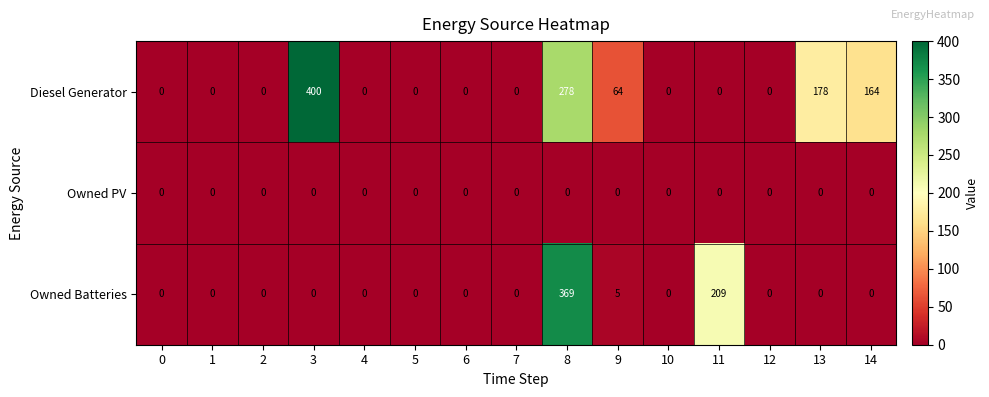

Which series changed the most between 0 and 14?

Diesel Generator